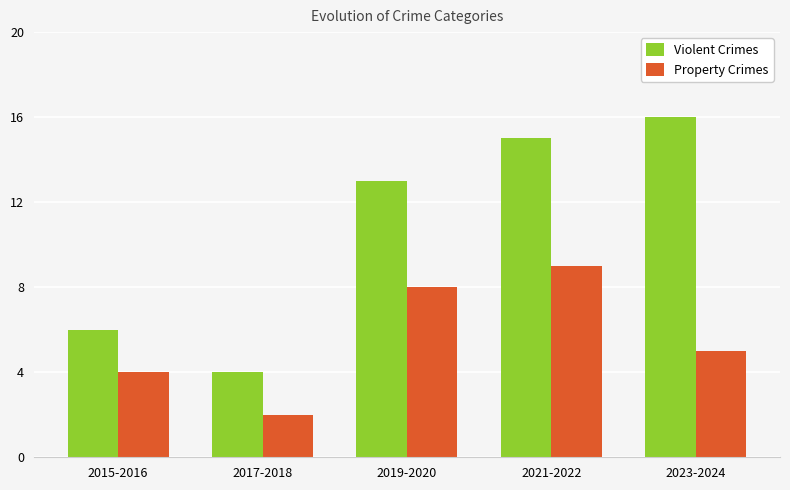

What is the label of the 3rd bar from the left?

2019-2020